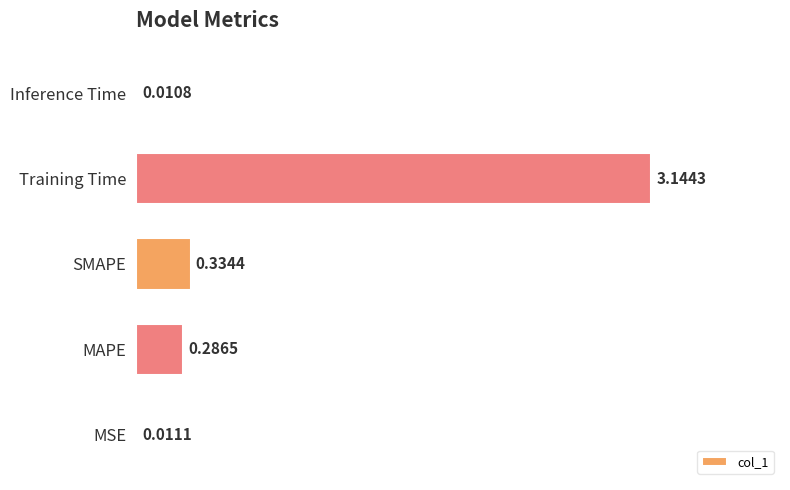

What is the sum of the values at Training Time and MSE?

3.2